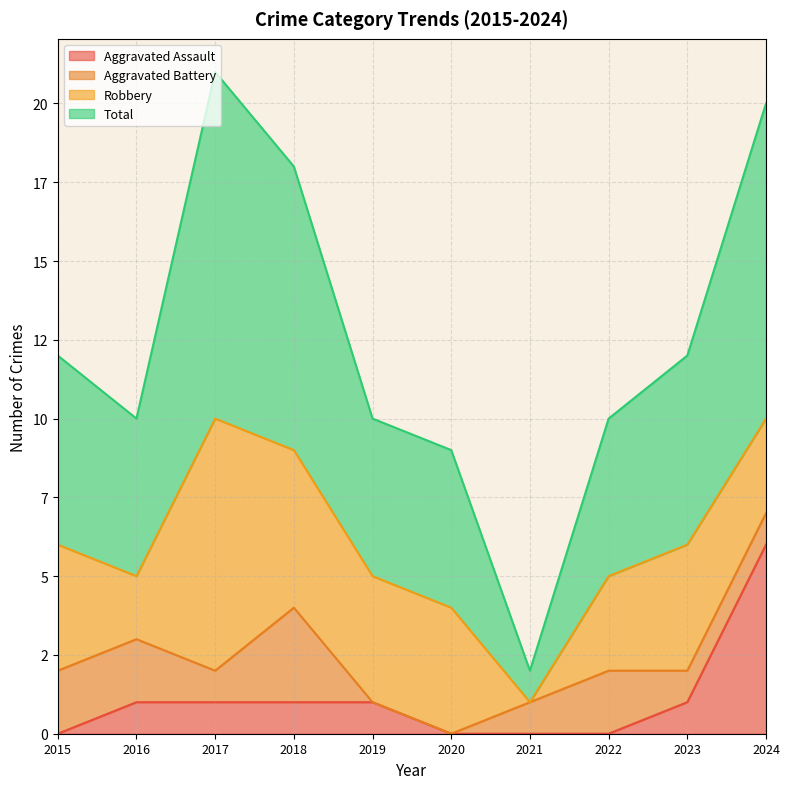

List the labels in order of Aggravated Assault value, largest first.

2024, 2016, 2017, 2018, 2019, 2023, 2015, 2020, 2021, 2022